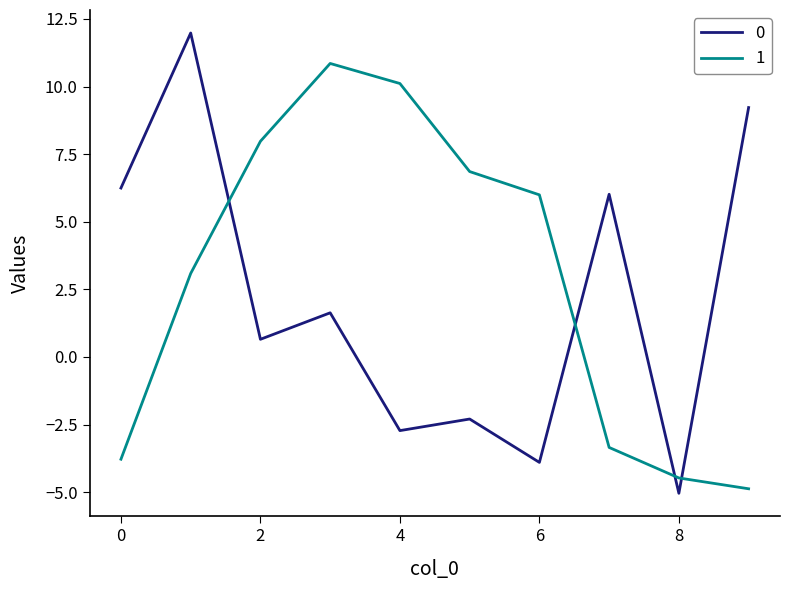

What is the maximum value for 0?

12.0